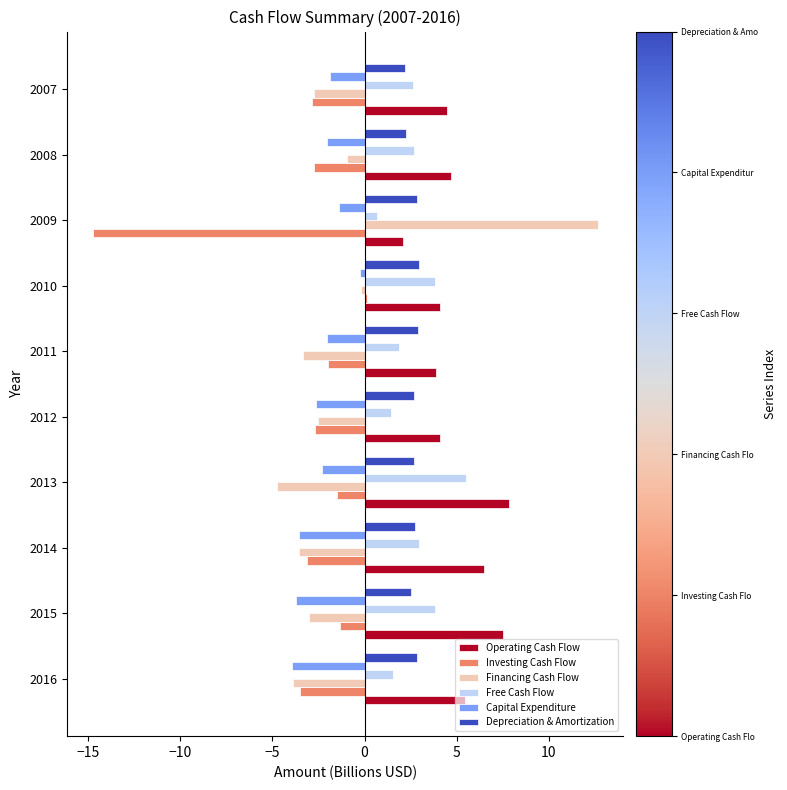

What is the minimum value for Depreciation & Amortization?

2.2